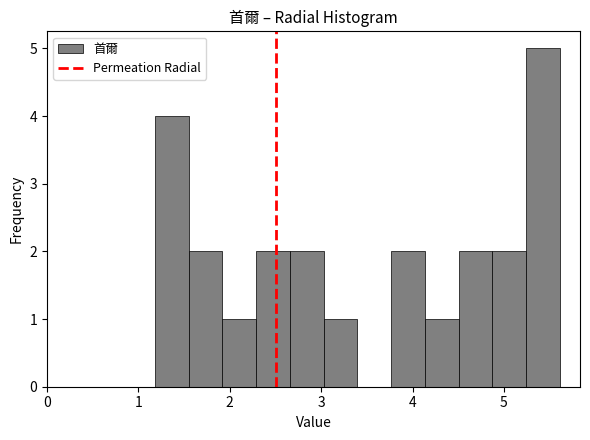

Around what value on the x-axis is the tallest bar? Give the approximate position of its centre, as read against the axis.

5.4